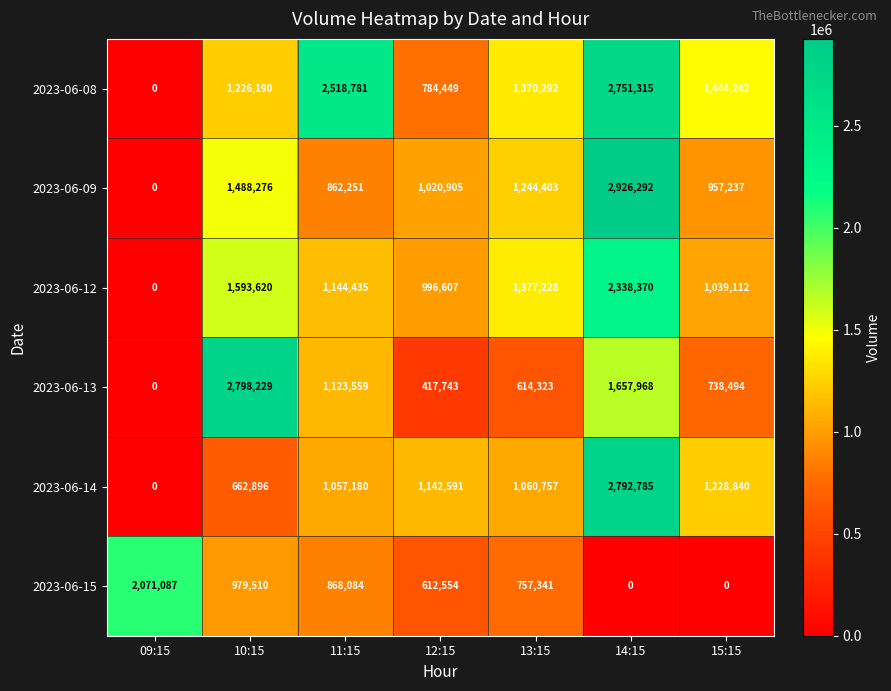

The 2023-06-08 series shows 186904 at 12:15. True or false?

False